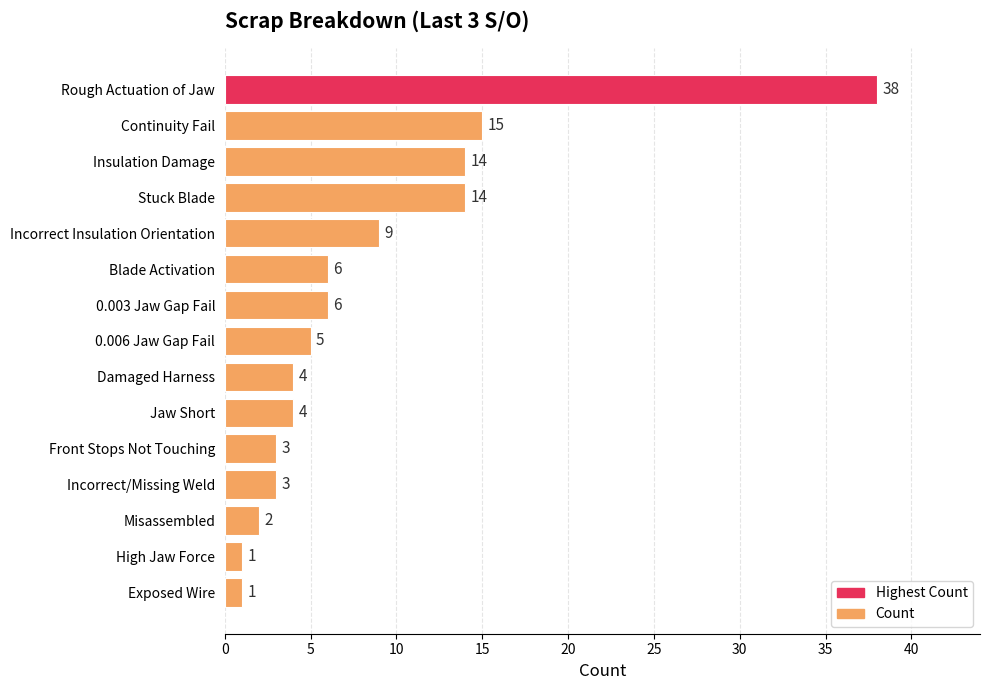

How many bars are there in total?

15